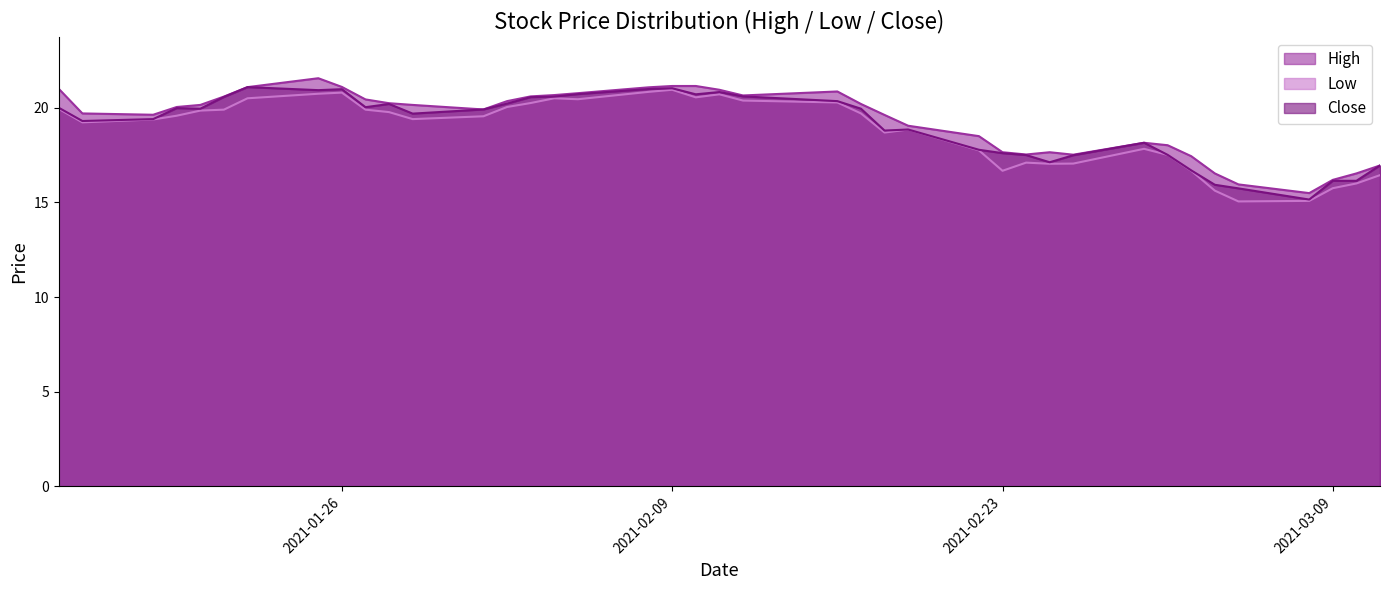

What are all the series names shown in the legend?

High, Low, Close